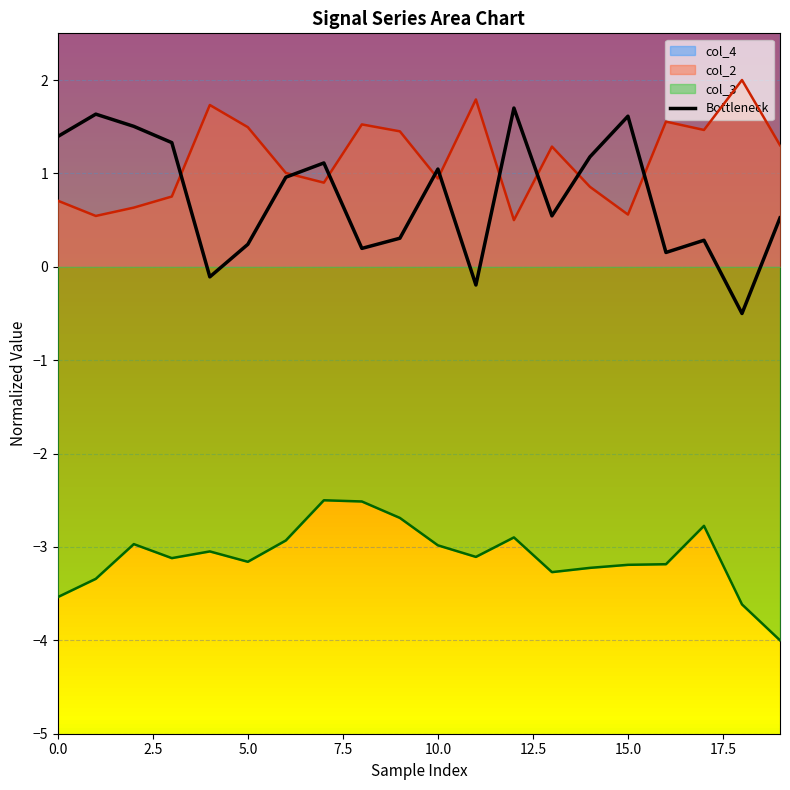

True or false: col_3 and Bottleneck cross at least once.

False